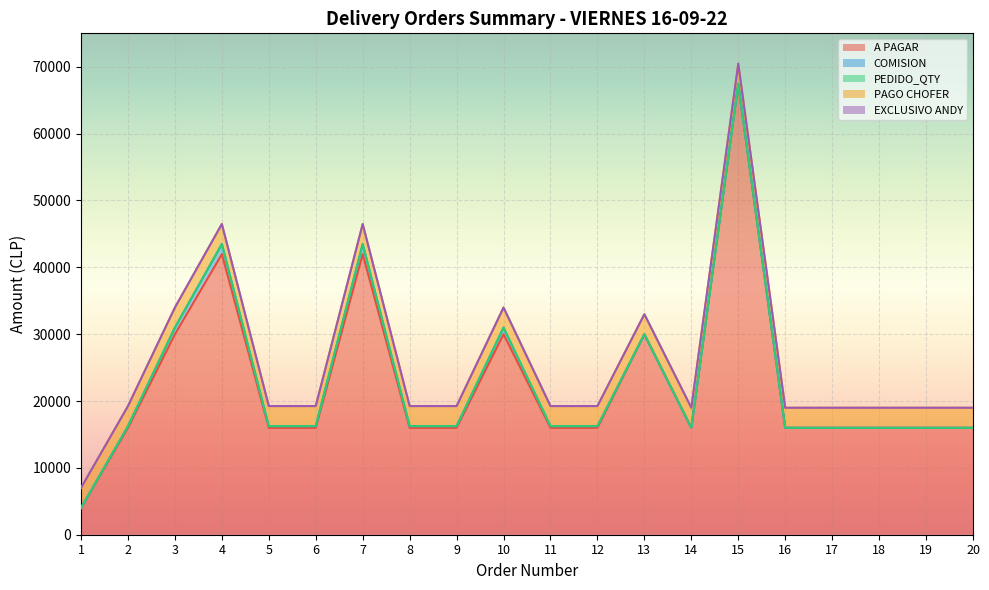

At 8, list the series in order from largest to smallest.

A PAGAR, PAGO CHOFER, COMISION, PEDIDO_QTY, EXCLUSIVO ANDY